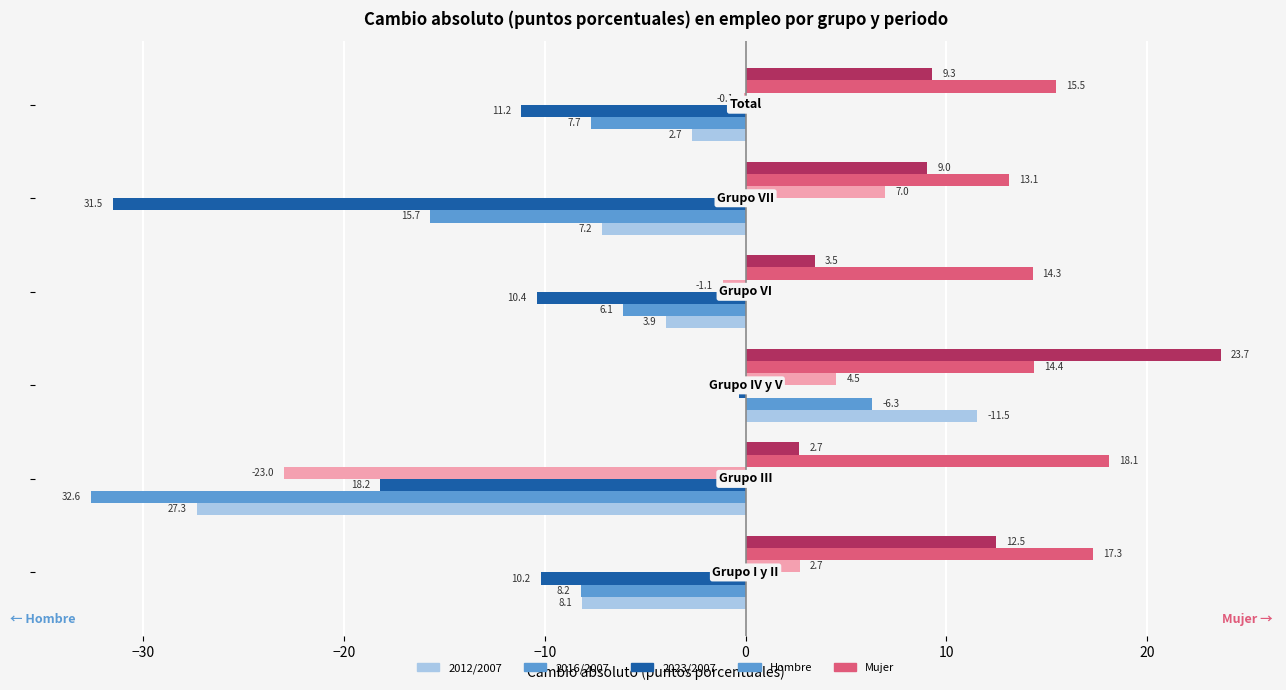

What is the maximum value shown in the chart?

23.7